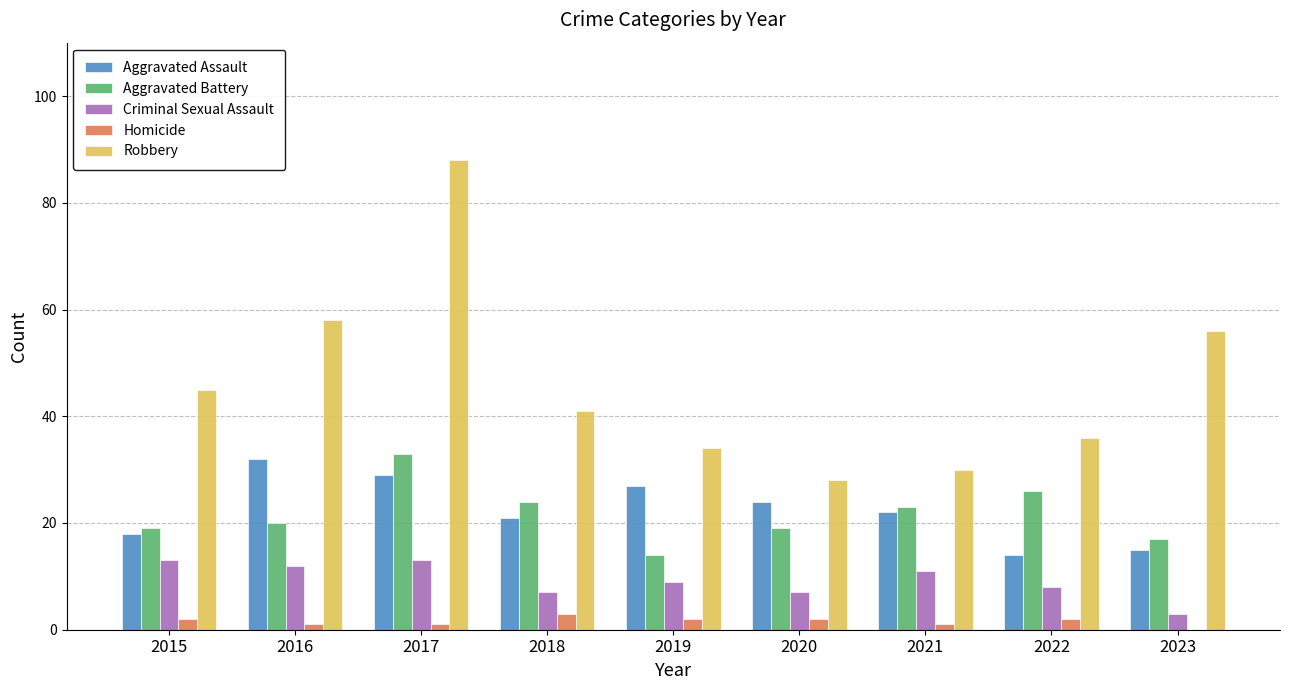

Between 2017 and 2020, which series saw the biggest shift?

Robbery